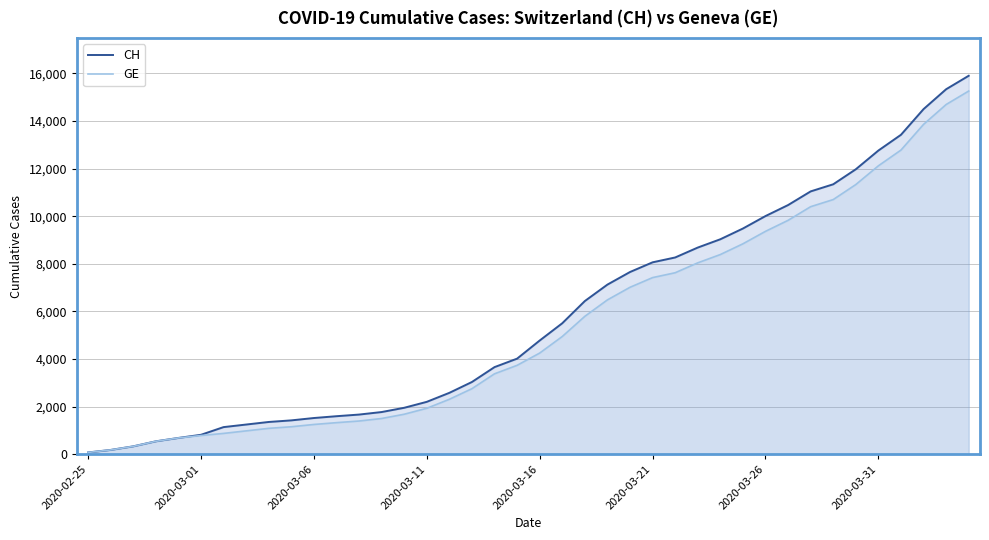

True or false: CH has more than 2 interior local peaks.

False